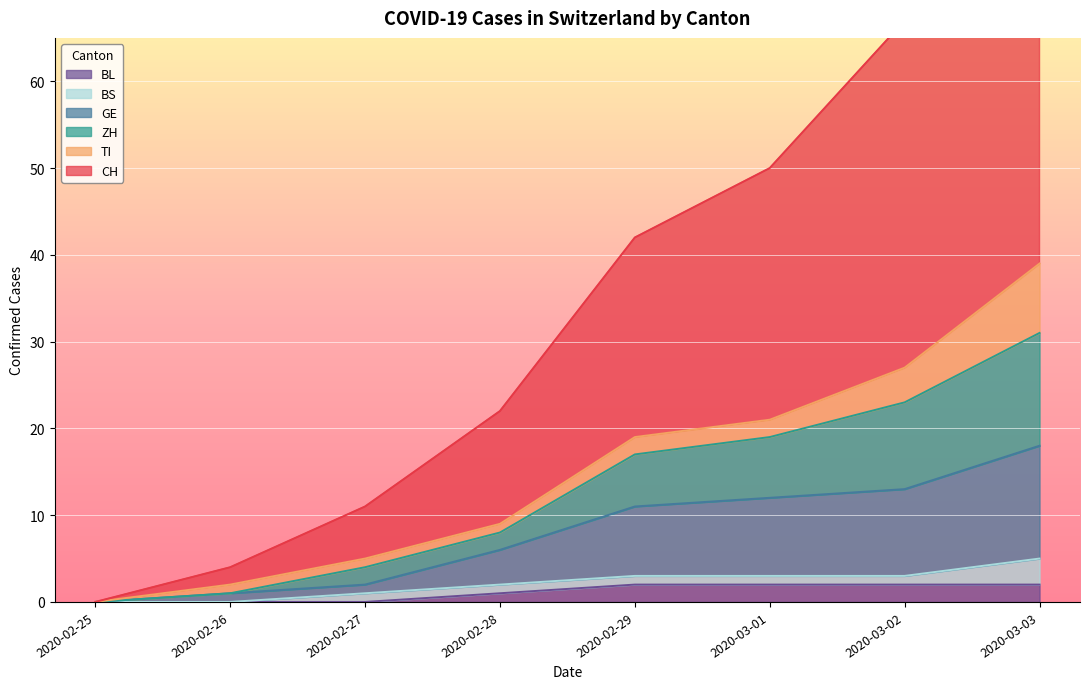

The ZH series shows 22 at 2020-03-03. True or false?

False